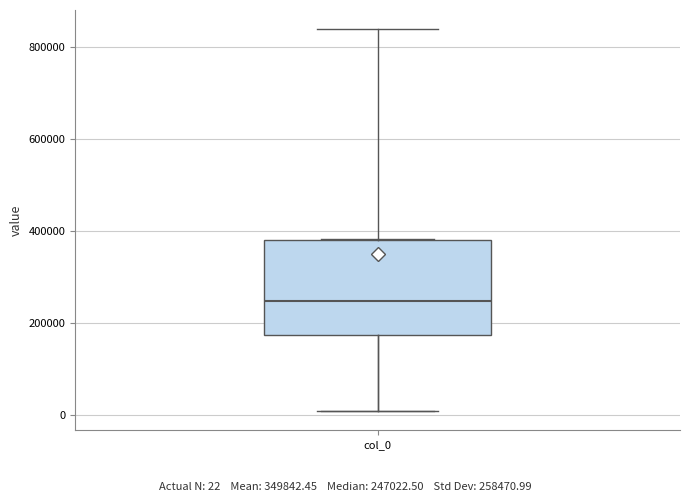

Read this box plot against the y-axis: the position of the median line, the range covered by the box, and the ends of both whiskers. The values are not printed on the chart, so give them approximately, as read against the axis.

median 240000, box 180000 to 380000, whiskers 0 to 380000